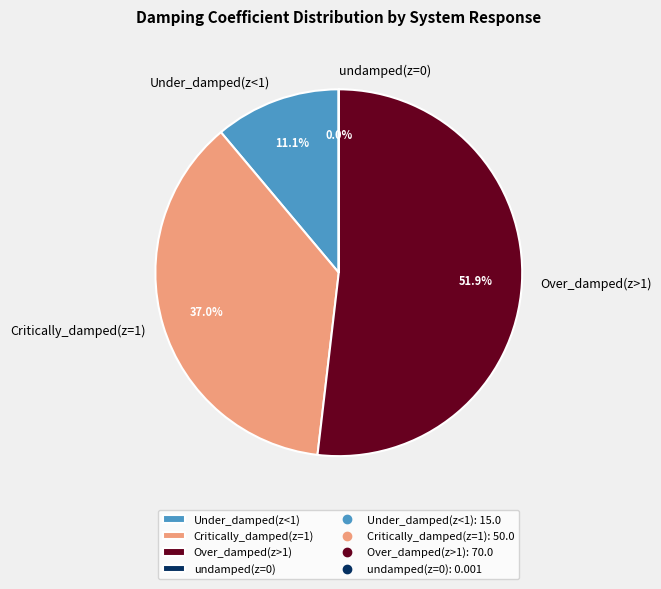

To the nearest percent, what is the difference between the largest and smallest slice percentages?

52%